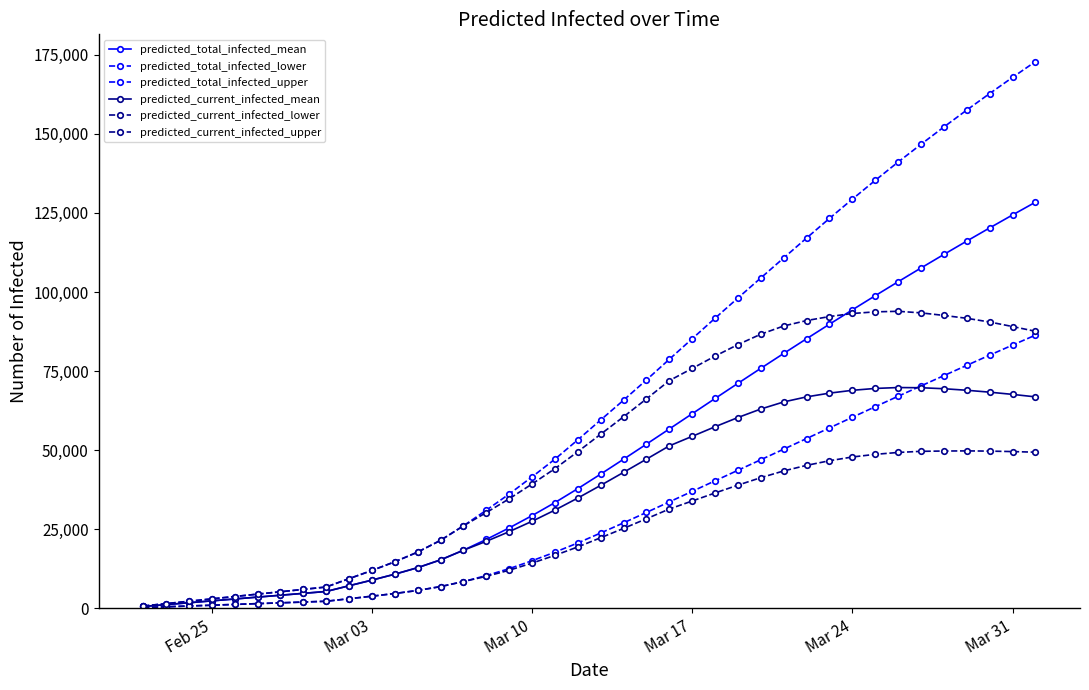

How many series are shown in this chart?

6